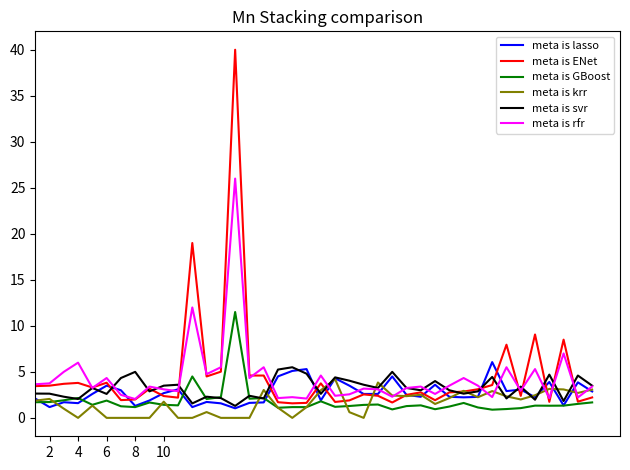

What is the minimum value for meta is ENet?

1.6